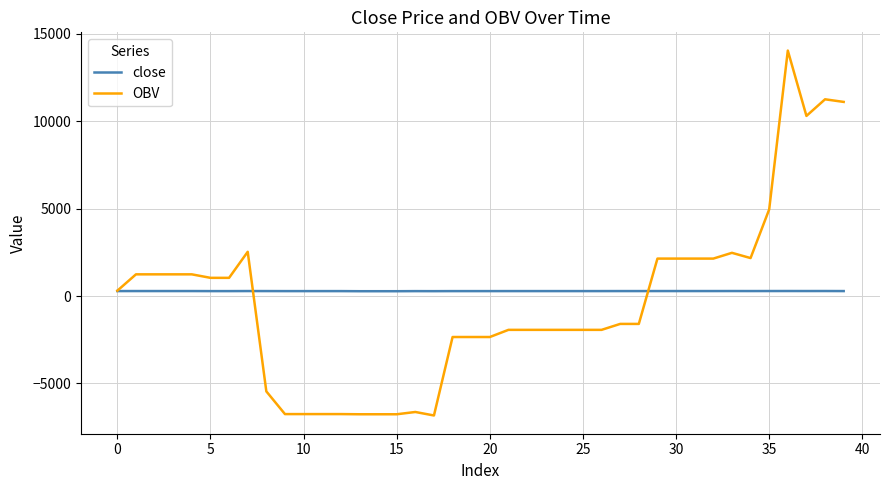

True or false: OBV has more than 2 interior local peaks.

True